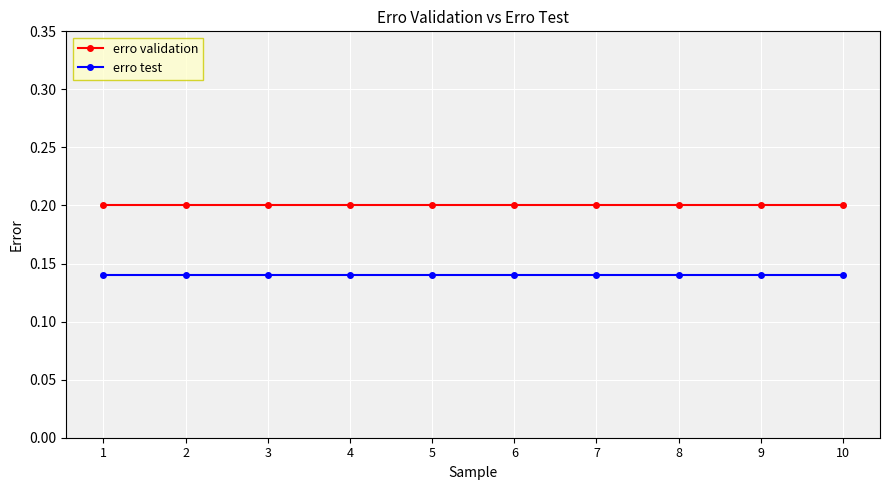

The erro test series shows 0.2 at 1. True or false?

False